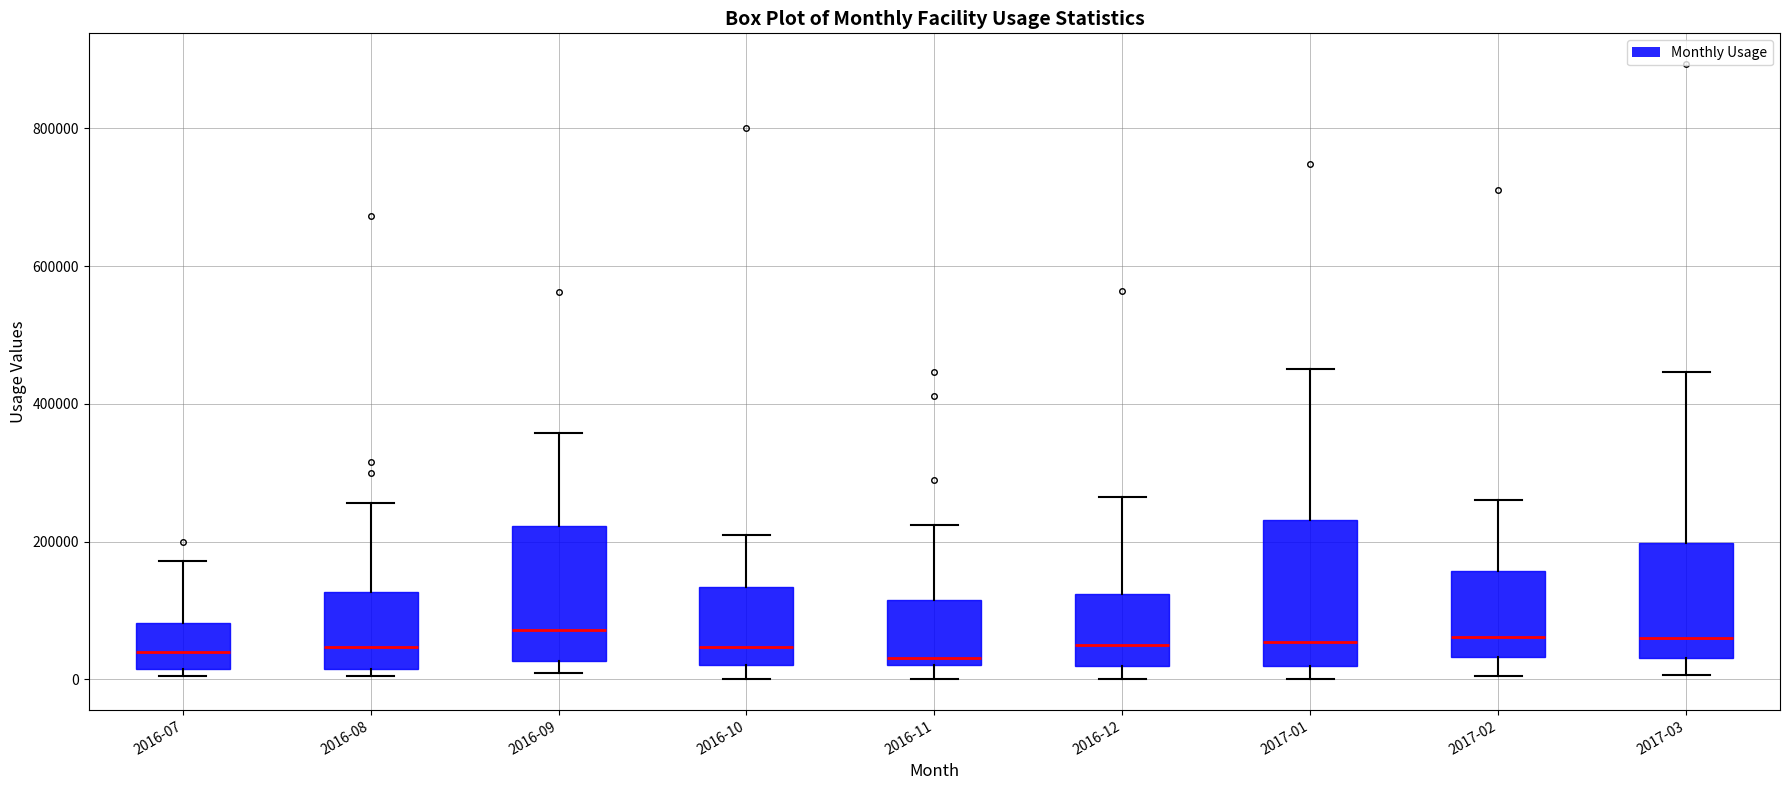

Reading left to right, transcribe this box plot: for each box, give where its median line is, the range the box spans, and where its two whiskers end, as read against the y-axis. The values are not printed on the chart, so give them approximately, as read against the axis.

2016-07: median 40000, box 20000 to 80000, whiskers 0 to 180000
2016-08: median 40000, box 20000 to 120000, whiskers 0 to 260000
2016-09: median 80000, box 20000 to 220000, whiskers 0 to 360000
2016-10: median 40000, box 20000 to 140000, whiskers 0 to 220000
2016-11: median 40000, box 20000 to 120000, whiskers 0 to 220000
2016-12: median 60000, box 20000 to 120000, whiskers 0 to 260000
2017-01: median 60000, box 20000 to 240000, whiskers 0 to 460000
2017-02: median 60000, box 40000 to 160000, whiskers 0 to 260000
2017-03: median 60000, box 40000 to 200000, whiskers 0 to 440000